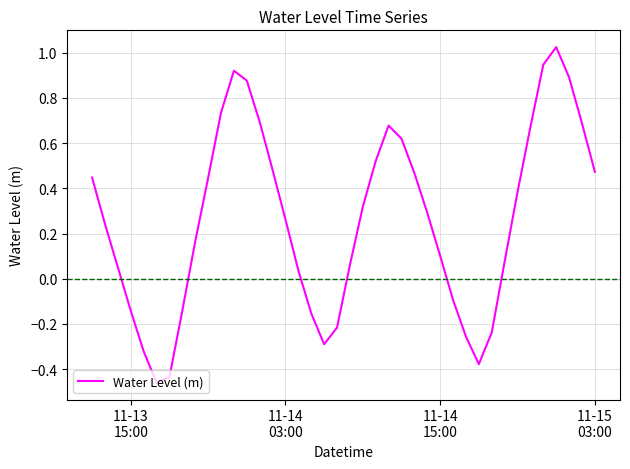

What is the difference between the maximum and minimum values?

1.5